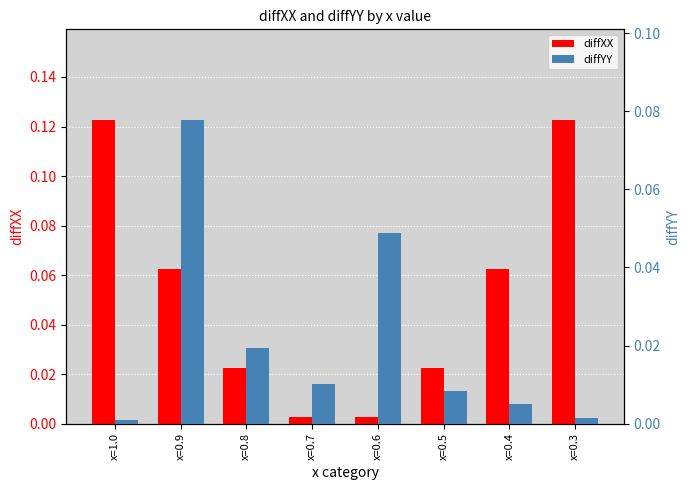

What is the approximate value of diffYY at x=0.9?

0.1